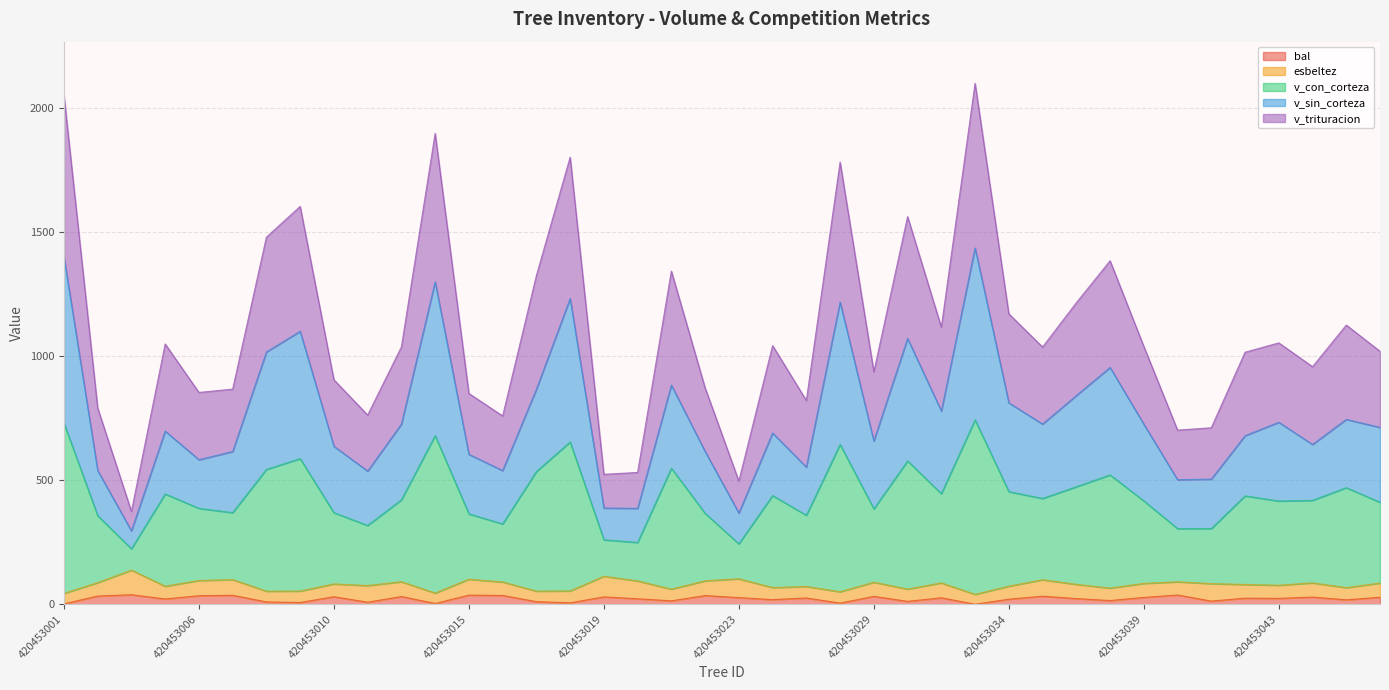

Does the chart have visible grid lines?

Yes